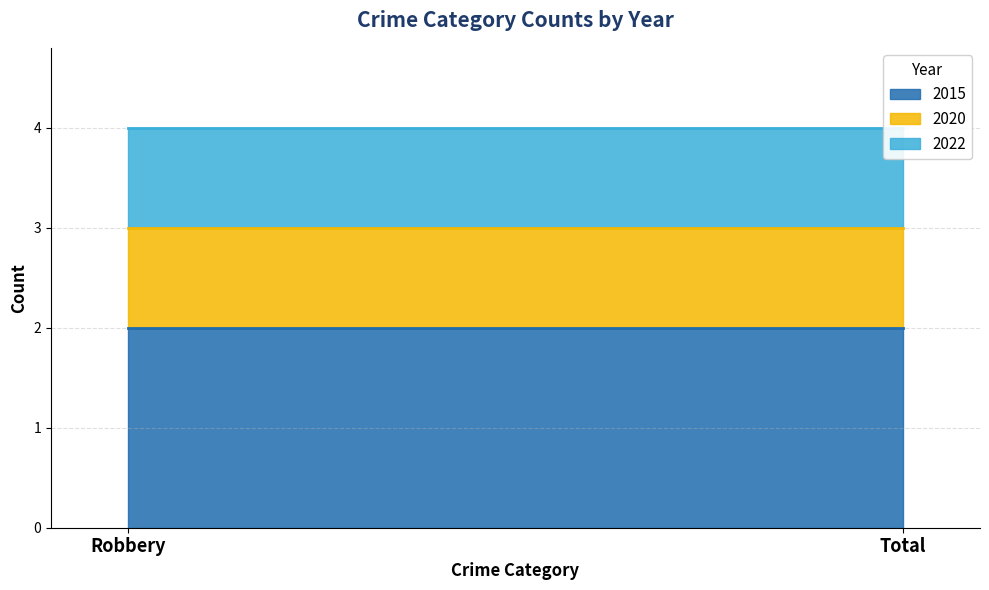

Which category has the highest value across all series?

Robbery